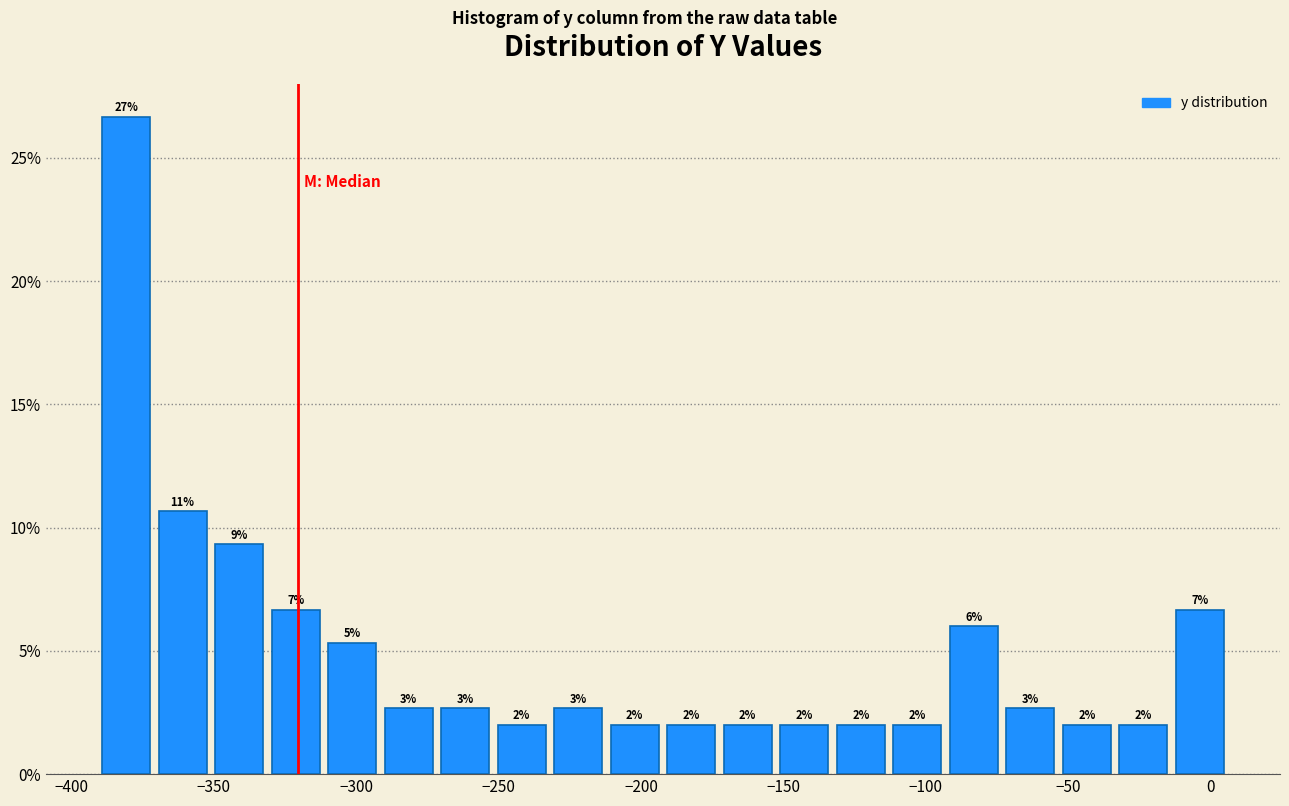

Around what value on the x-axis is the tallest bar? Give the approximate position of its centre, as read against the axis.

-380